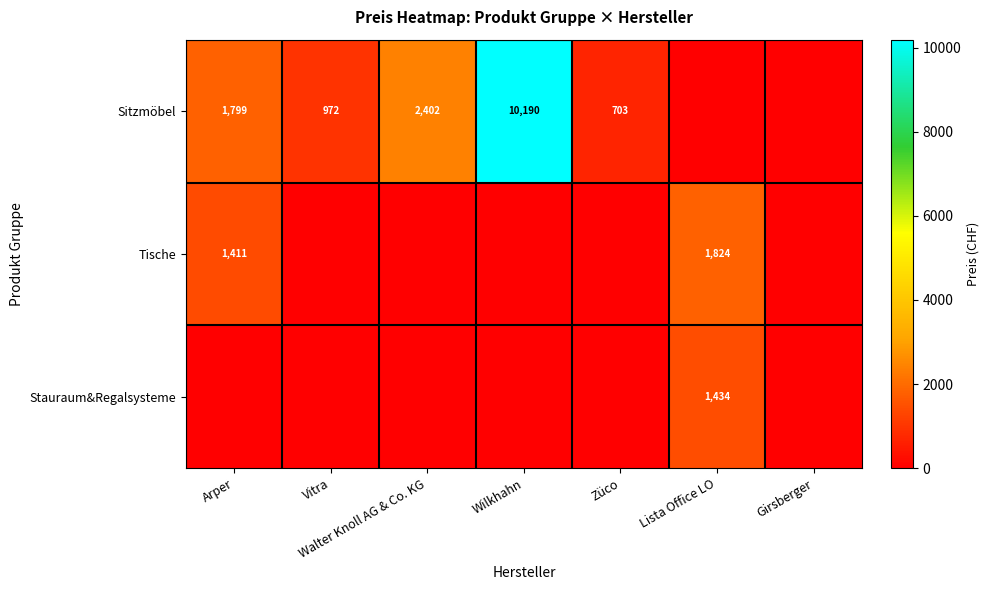

The Tische series shows 1411 at Arper. True or false?

True